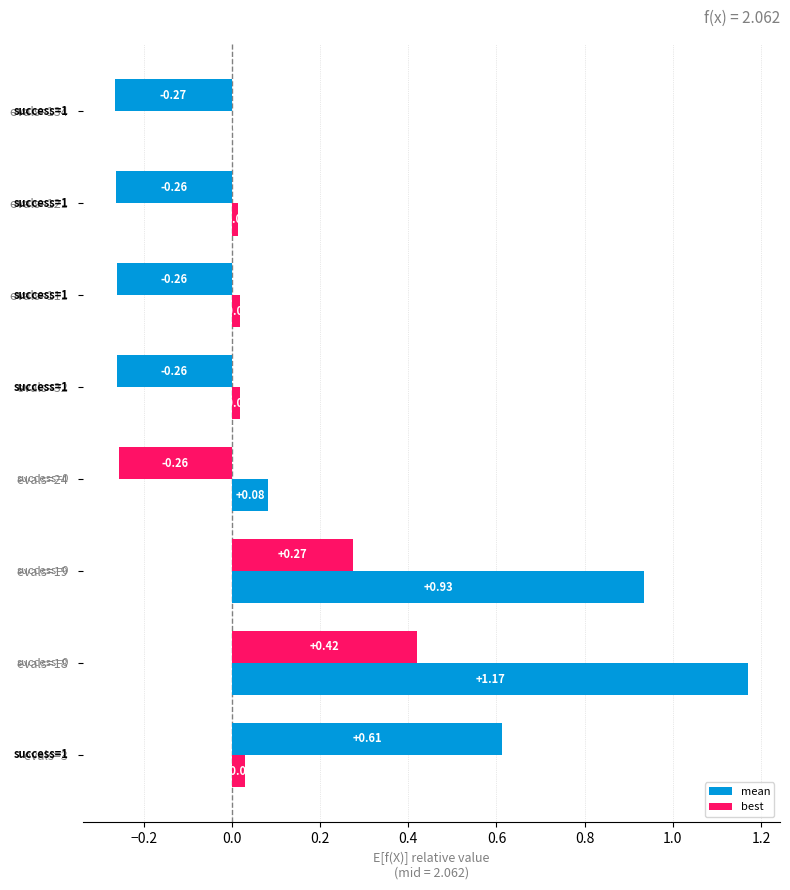

How many values in the best series exceed 0?

7